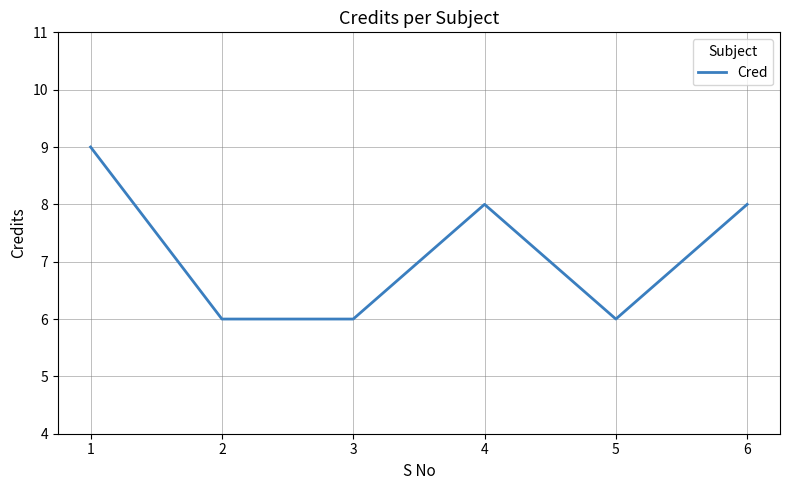

True or false: the data has more than 2 interior local peaks.

False